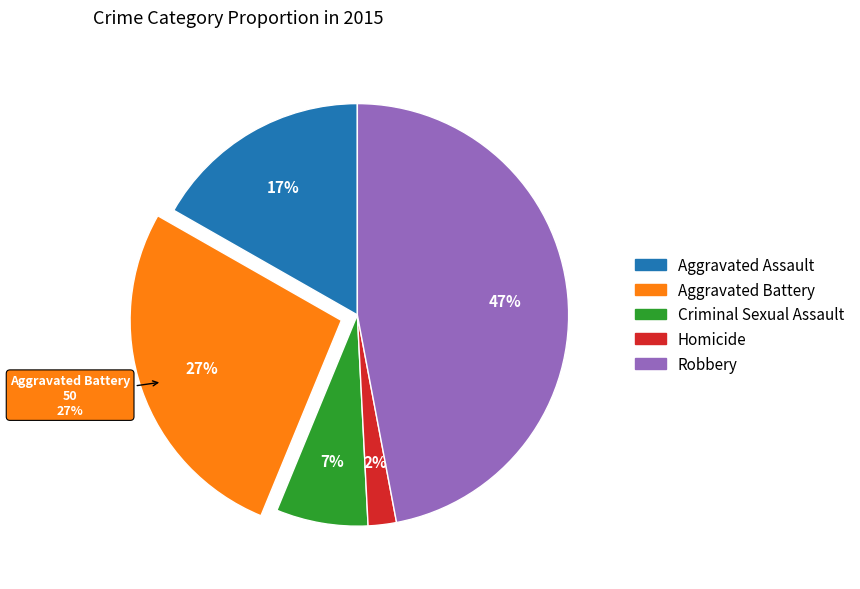

Is it true that Aggravated Assault is 17% of the pie?

True